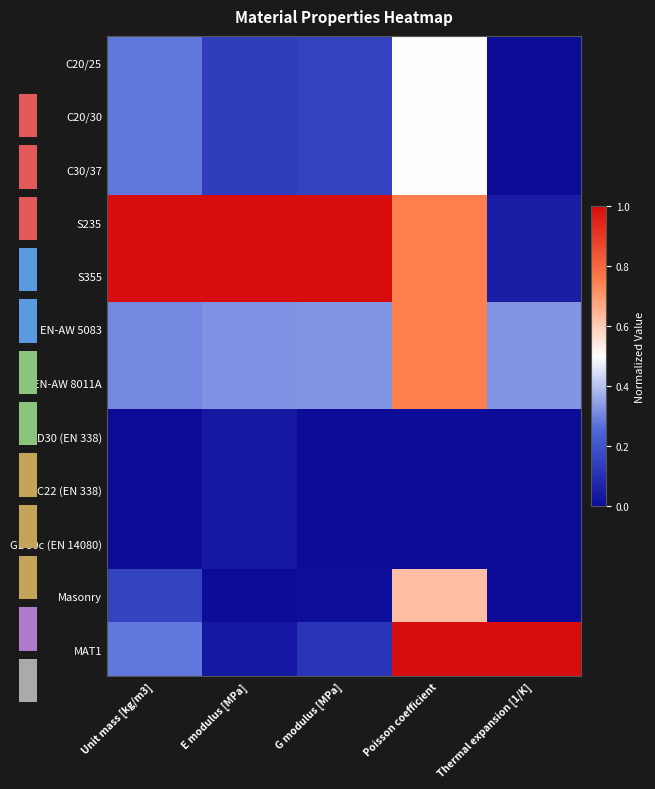

The value of S235 at E modulus [MPa] is 1.0. True or false?

True